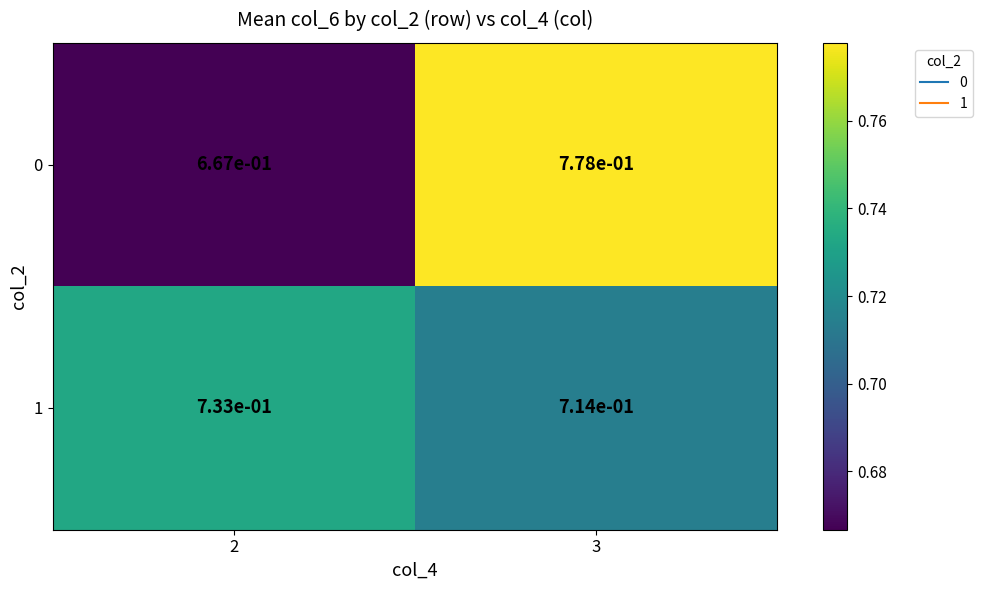

True or false: 0 has a value of 1.4 at 3.

False